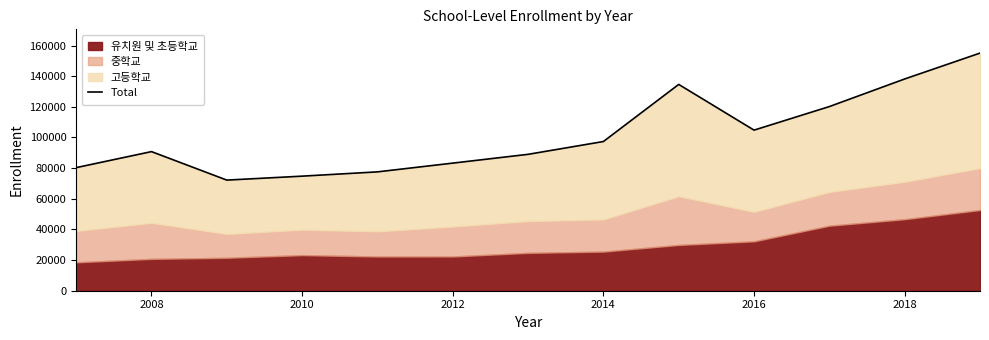

How many values exceed 90771?

7